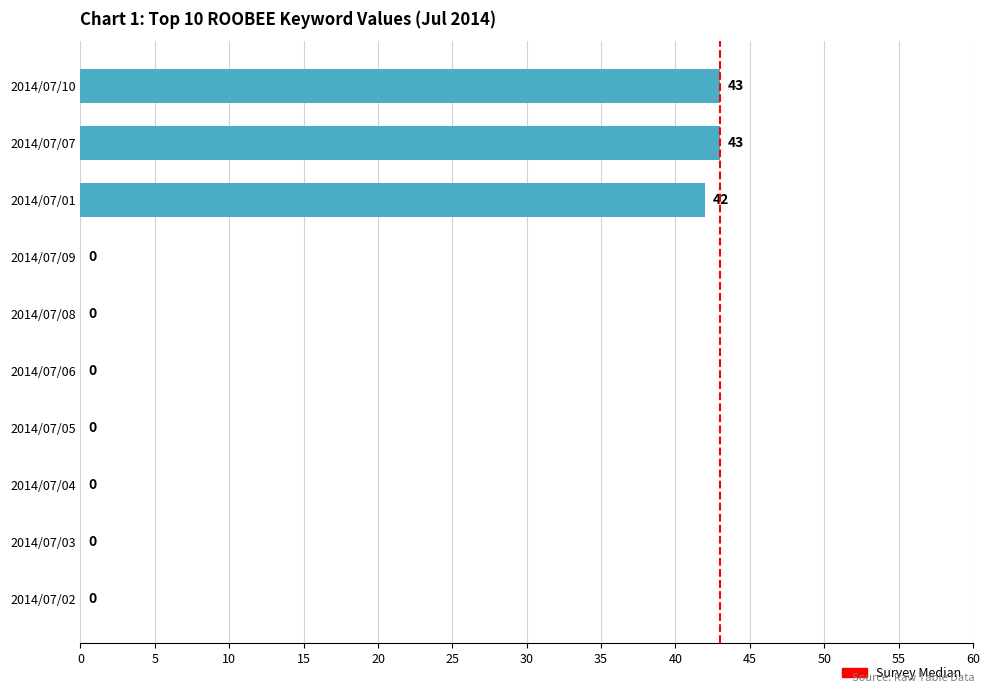

What is the sum of all values?

128